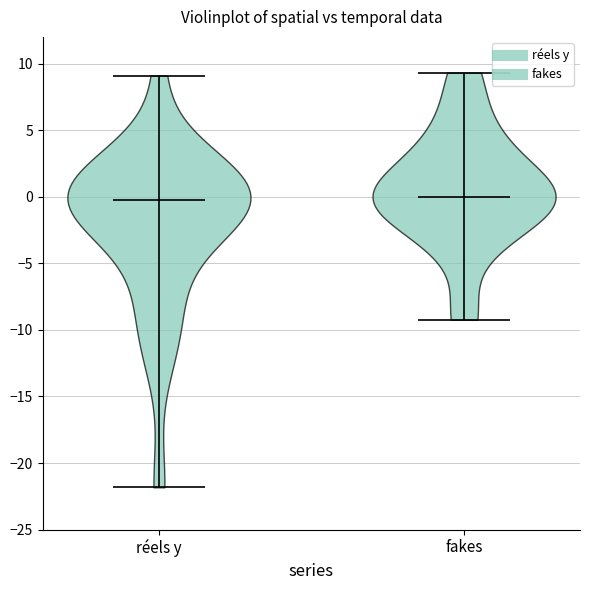

What is the highest point the violin for réels y reaches on the y-axis? The values are not printed on the chart, so give them approximately, as read against the axis.

9.0